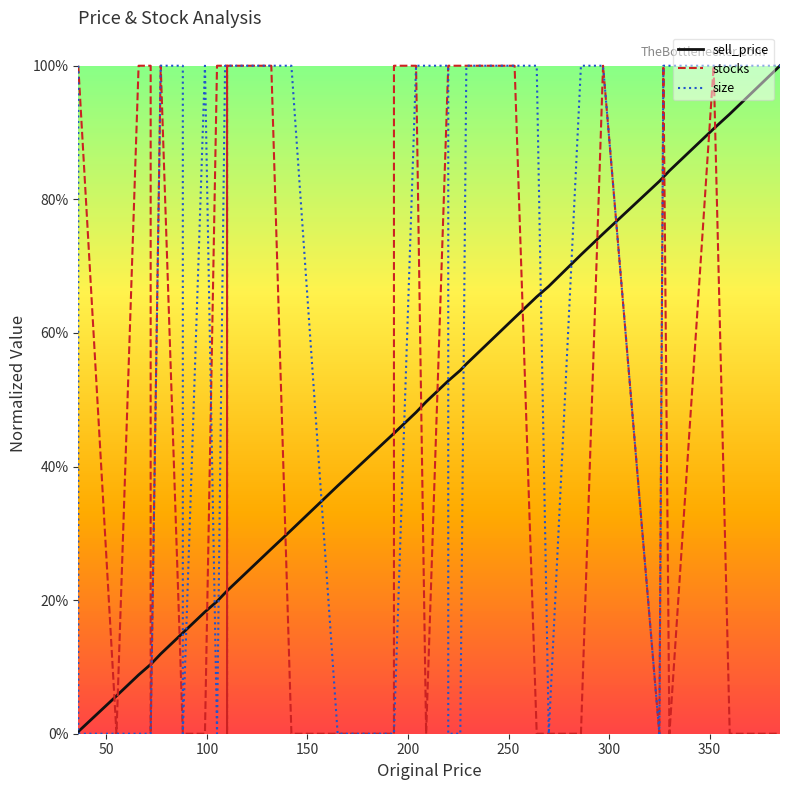

Rank the series by their average value, from lowest to highest.

sell_price, stocks, size